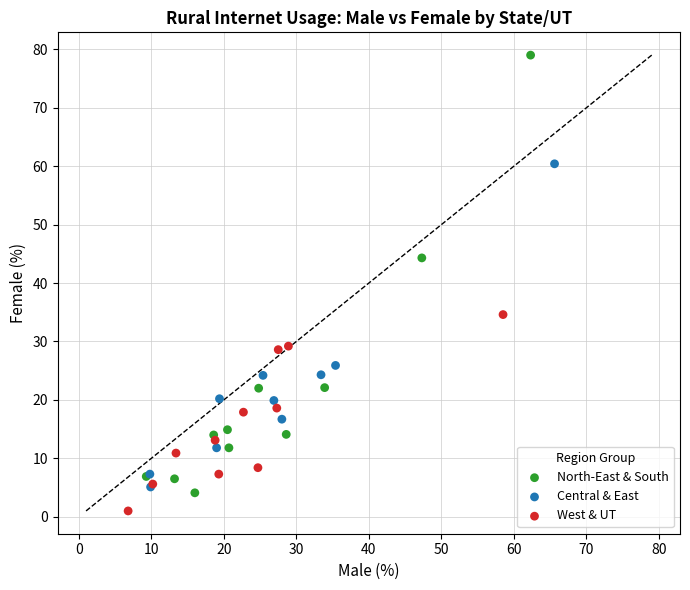

Which series contains the highest Y value?

North-East & South